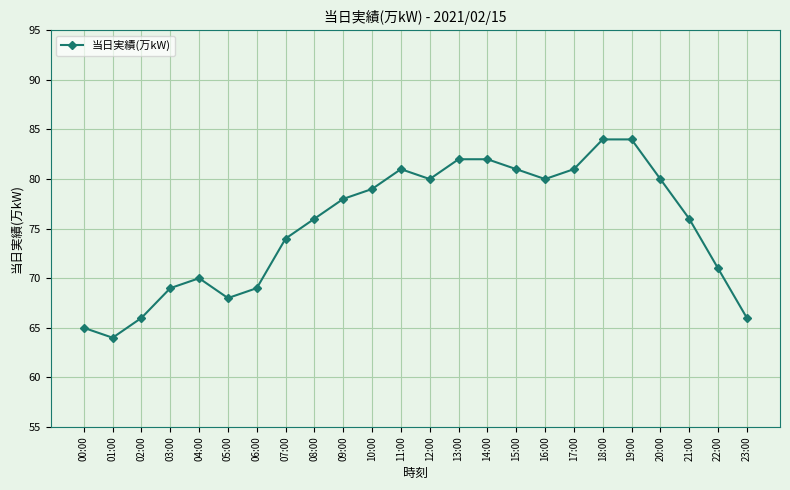

What is the change in value from 02:00 to 18:00?

+18